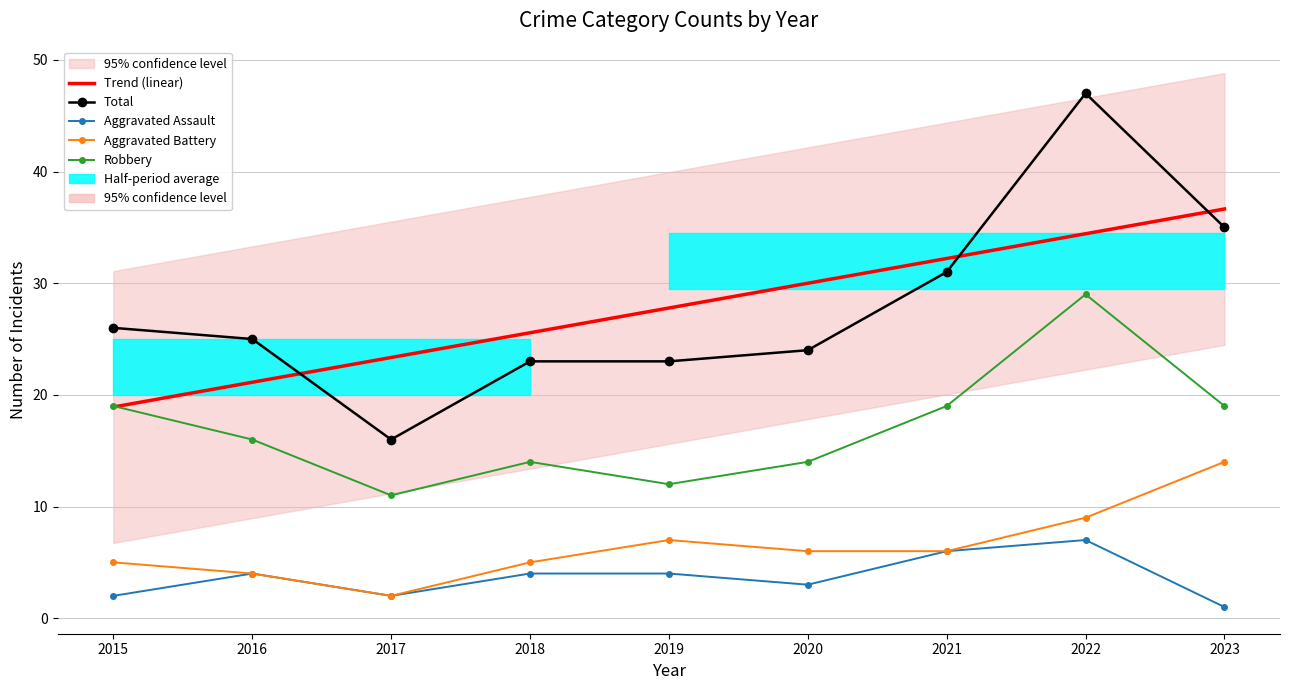

Where is Aggravated Assault nearest to the value 4?

2016